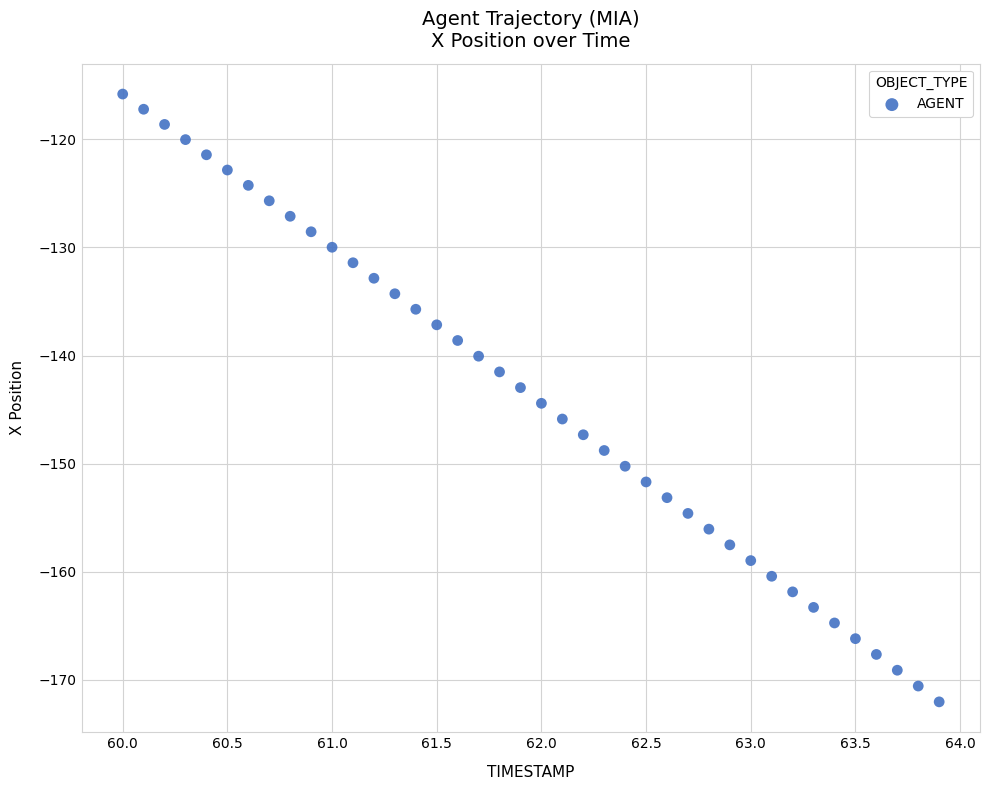

What is the range of X values (max minus min)?

3.9